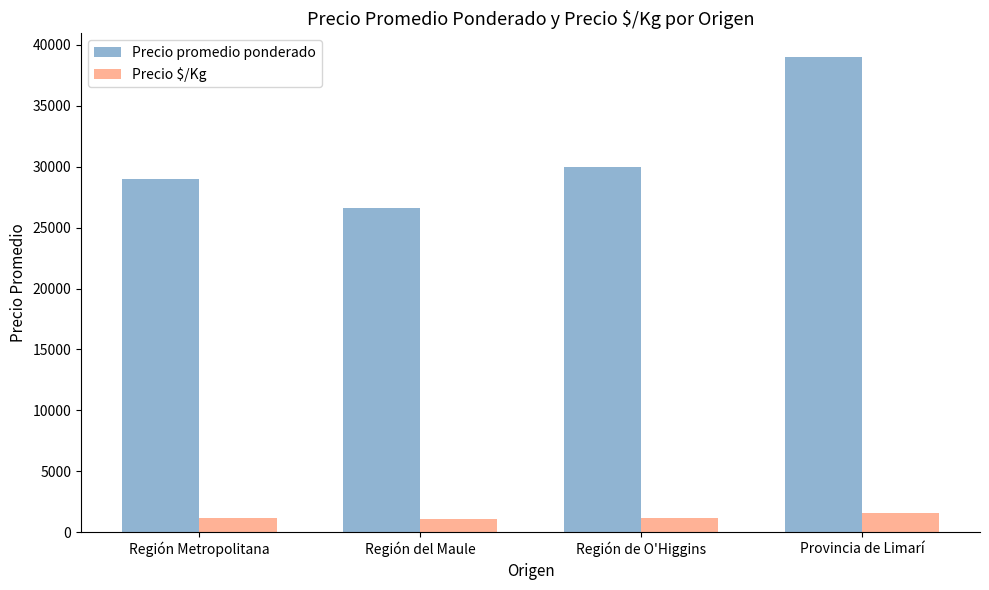

Where is Precio $/Kg nearest to the value 1312?

Región de O'Higgins